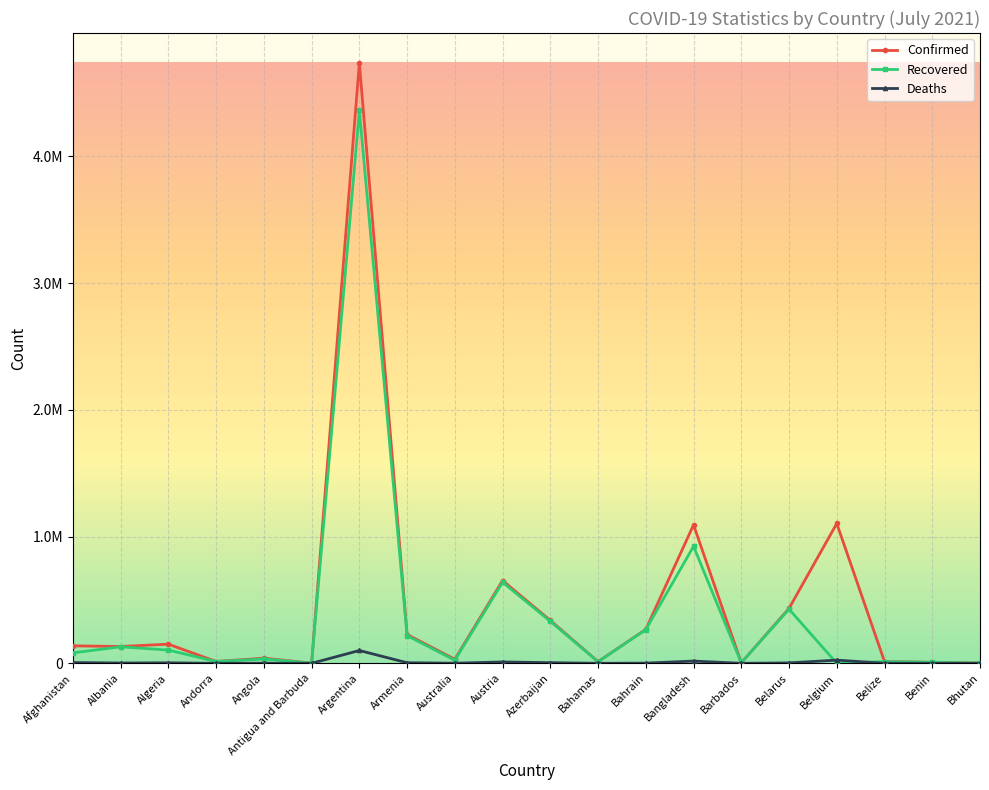

What is the maximum value shown in the chart?

4737213